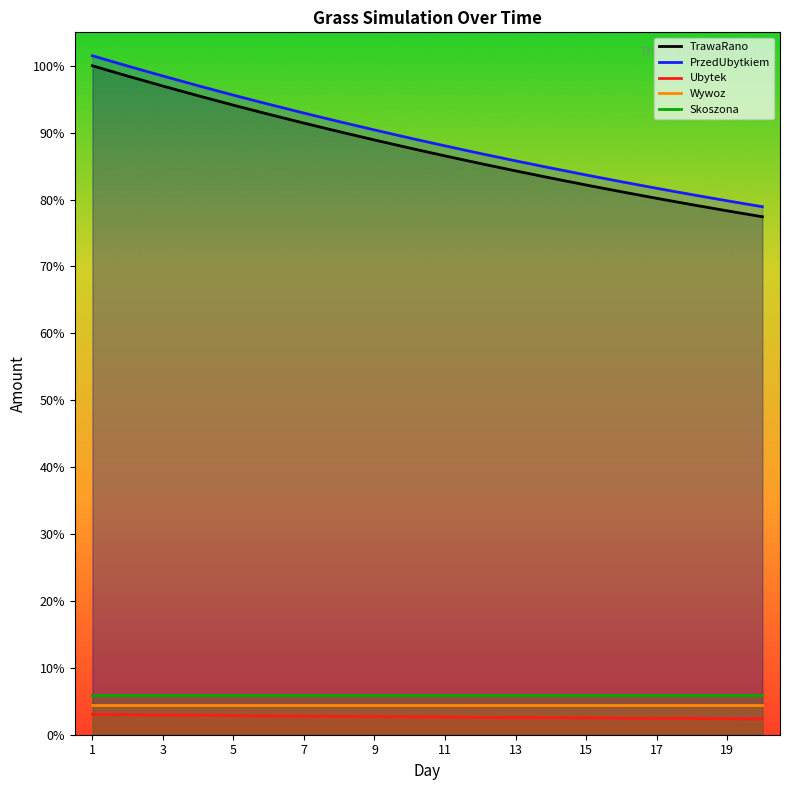

What are all the series names shown in the legend?

TrawaRano, PrzedUbytkiem, Ubytek, Wywoz, Skoszona